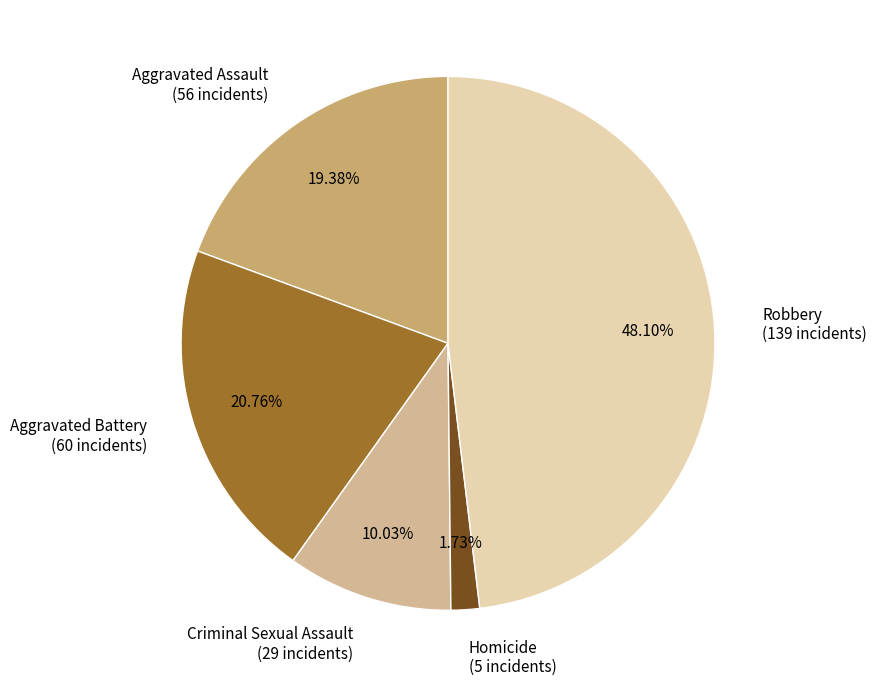

To the nearest percent, what is the average slice percentage?

20%